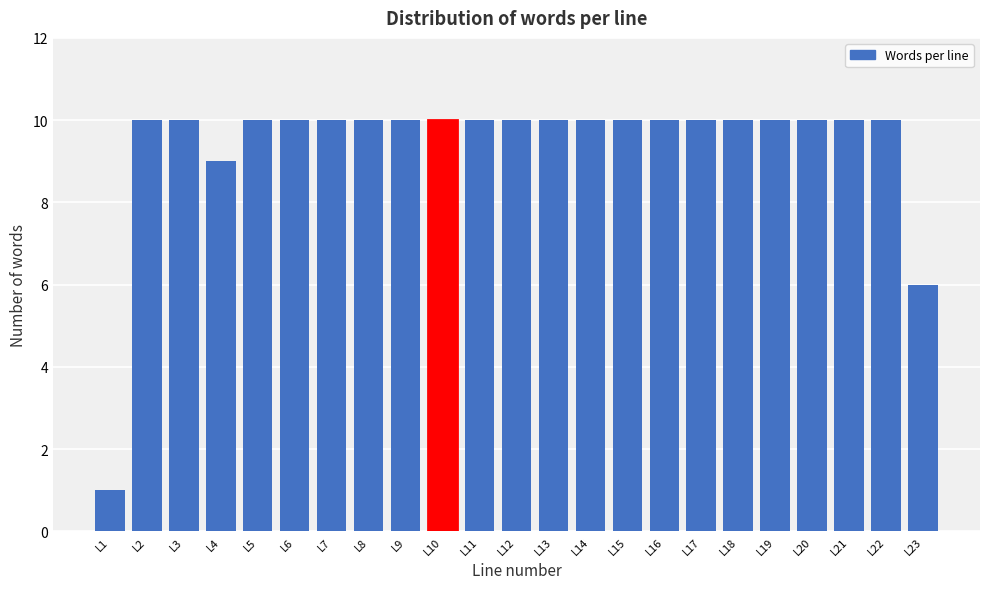

Reading right to left, transcribe all the data shown in this chart.

6	10	10	10	10	10	10	10	10	10	10	10	10	10	10	10	10	10	10	9	10	10	1